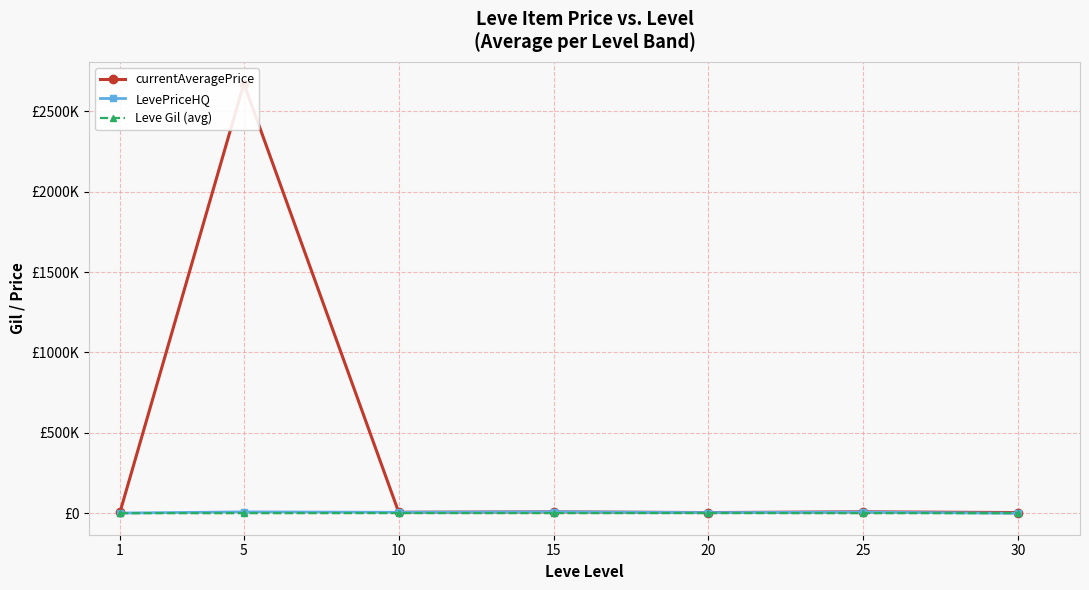

Which has a higher value, 20 or 1?

1